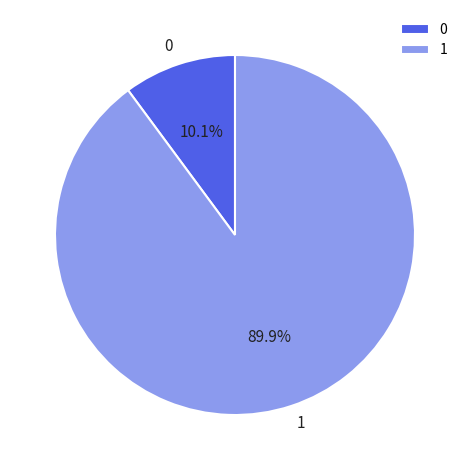

What is the ratio of the value at 1 to the value at 0?

8.9